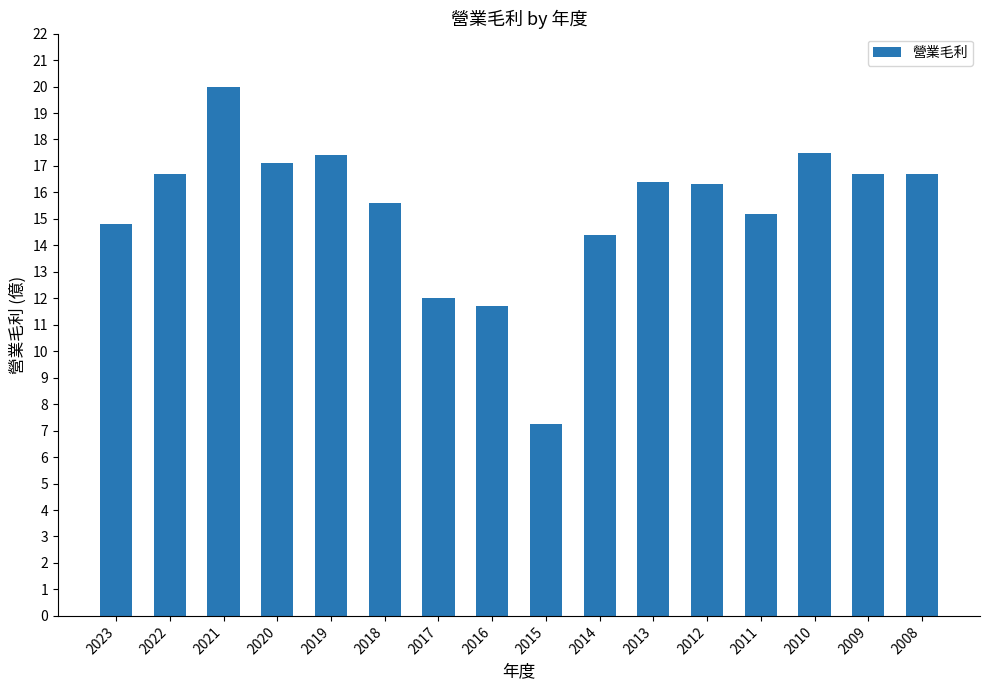

What is the value of the 8th bar from the left?

11.7